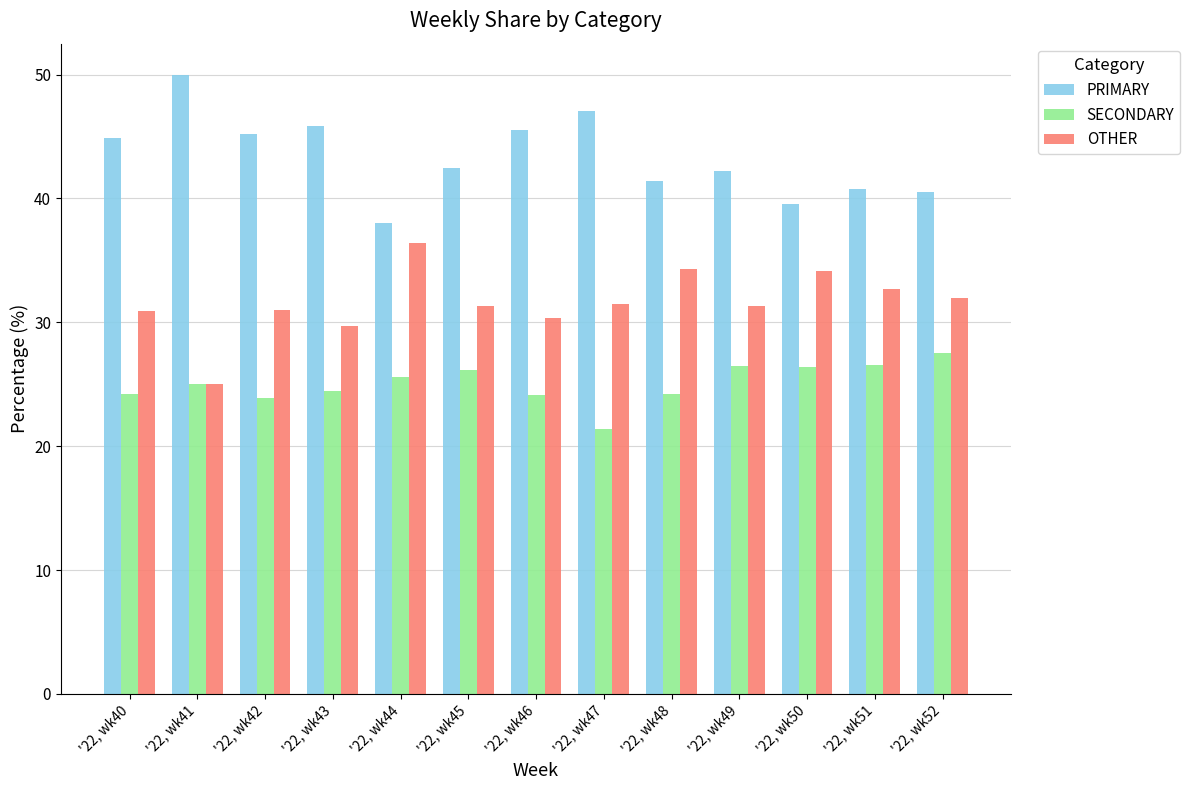

What is the value of the PRIMARY bar at the 4th from the left?

45.8